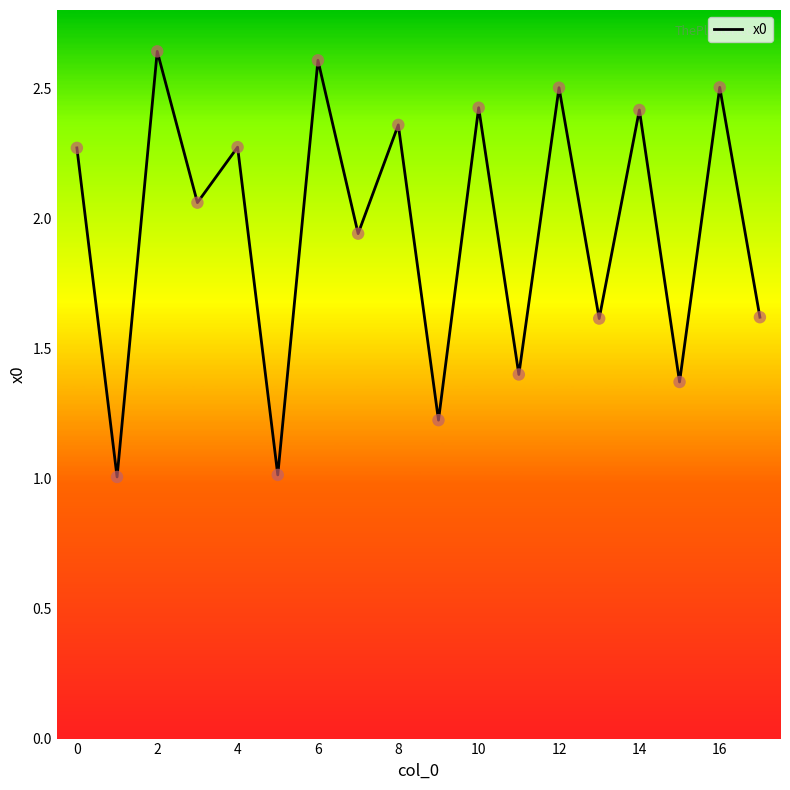

What is the smallest value displayed?

1.0